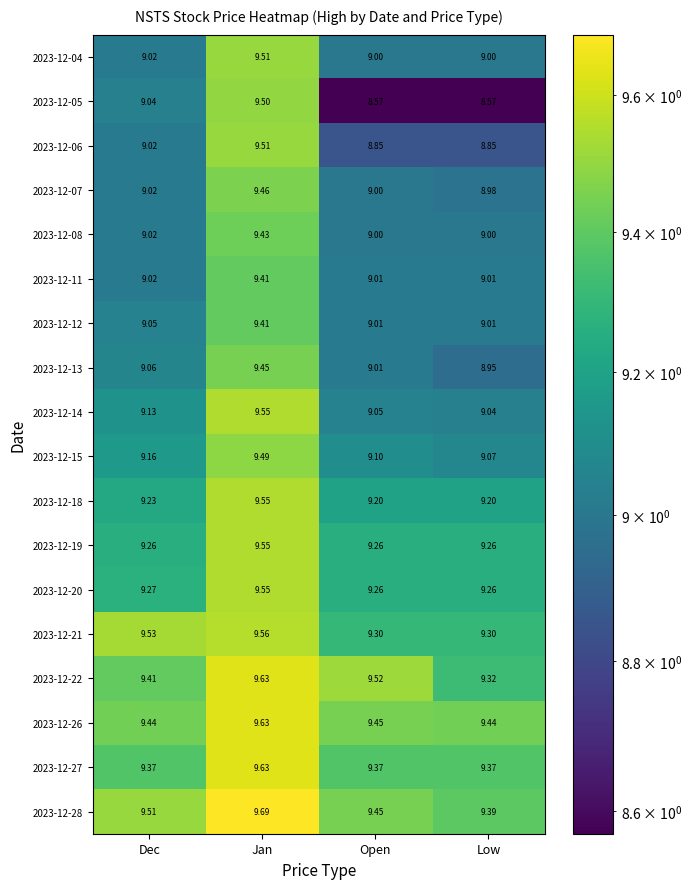

At which category is the sum across all series the highest?

Jan